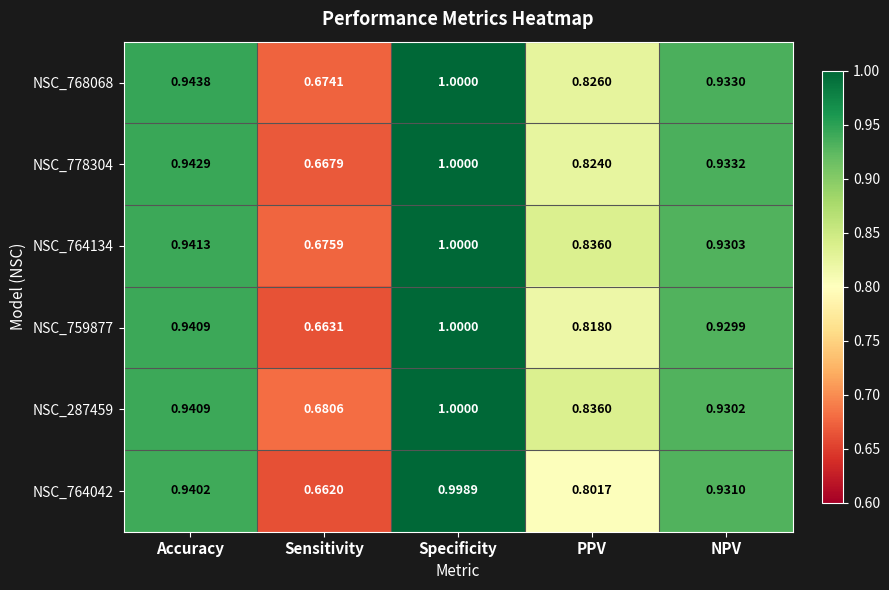

Rank the categories by NSC_778304 value from highest to lowest.

Specificity, Accuracy, NPV, PPV, Sensitivity